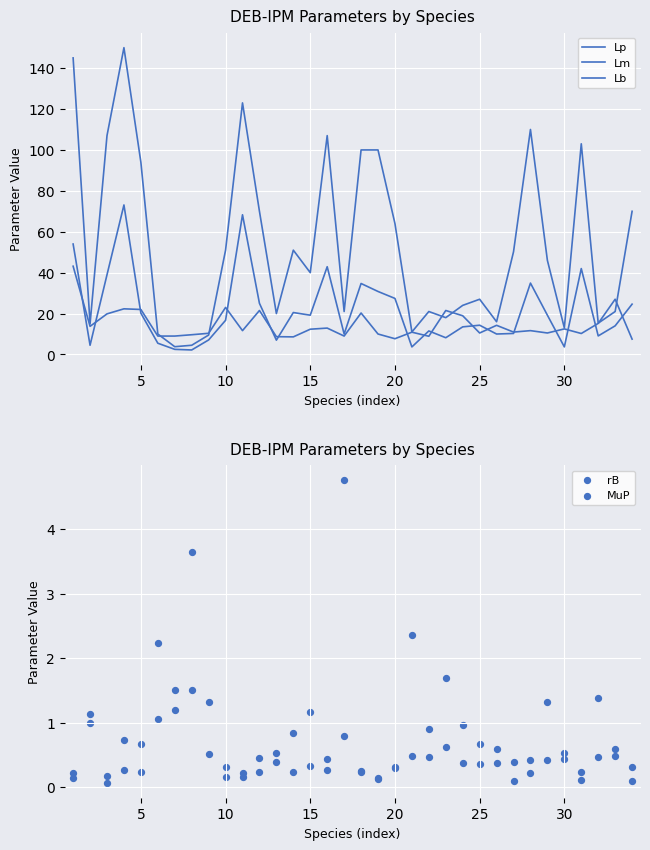

At how many categories does at least one series exceed 37?

18